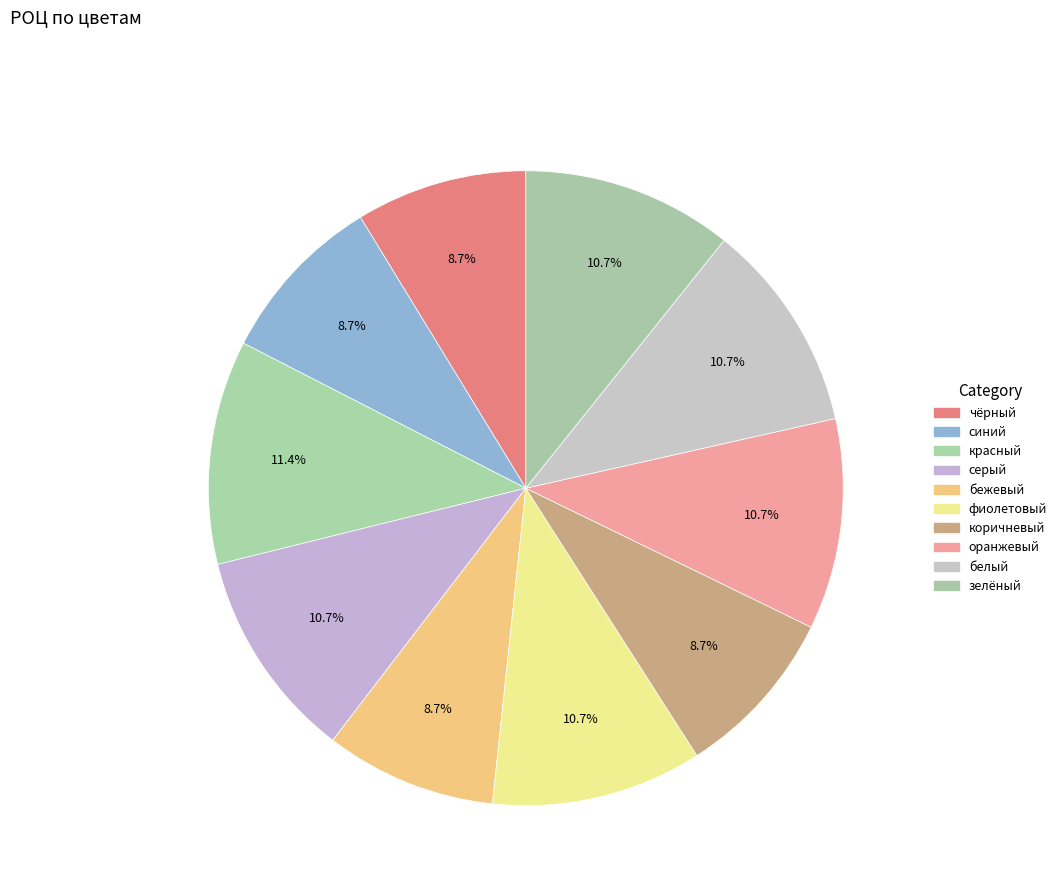

How many segments does this pie chart have?

10